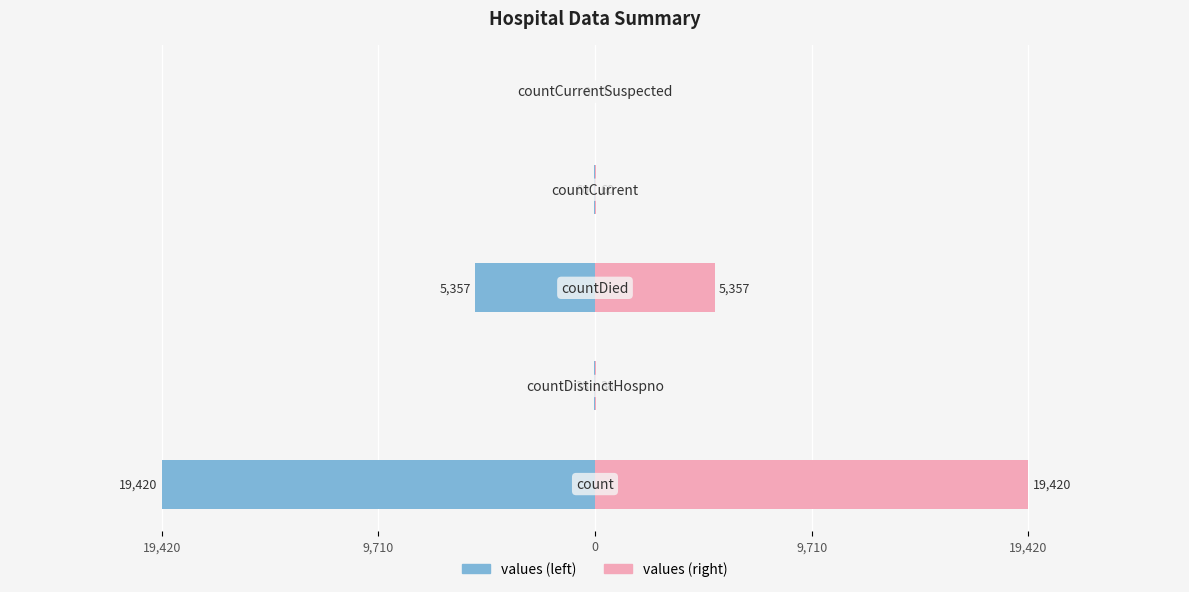

What is the difference between the values at countDistinctHospno and countCurrentSuspected?

38